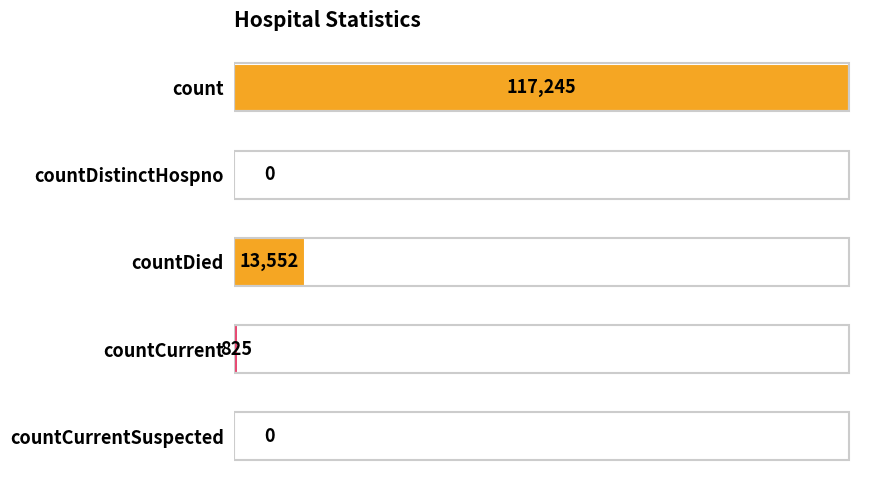

What is the average value?

26324